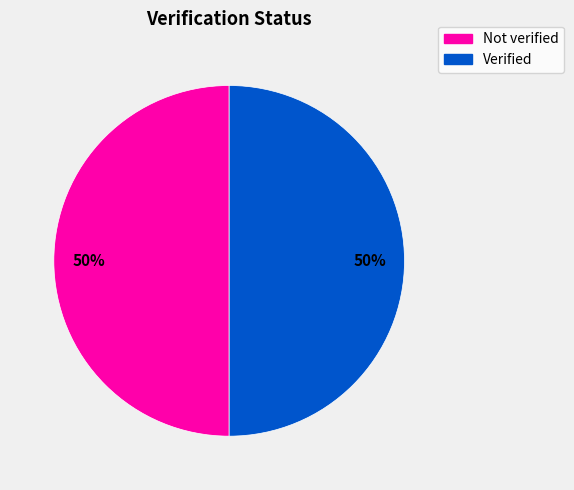

To the nearest percent, what is the combined percentage of Verified and Not verified?

100%